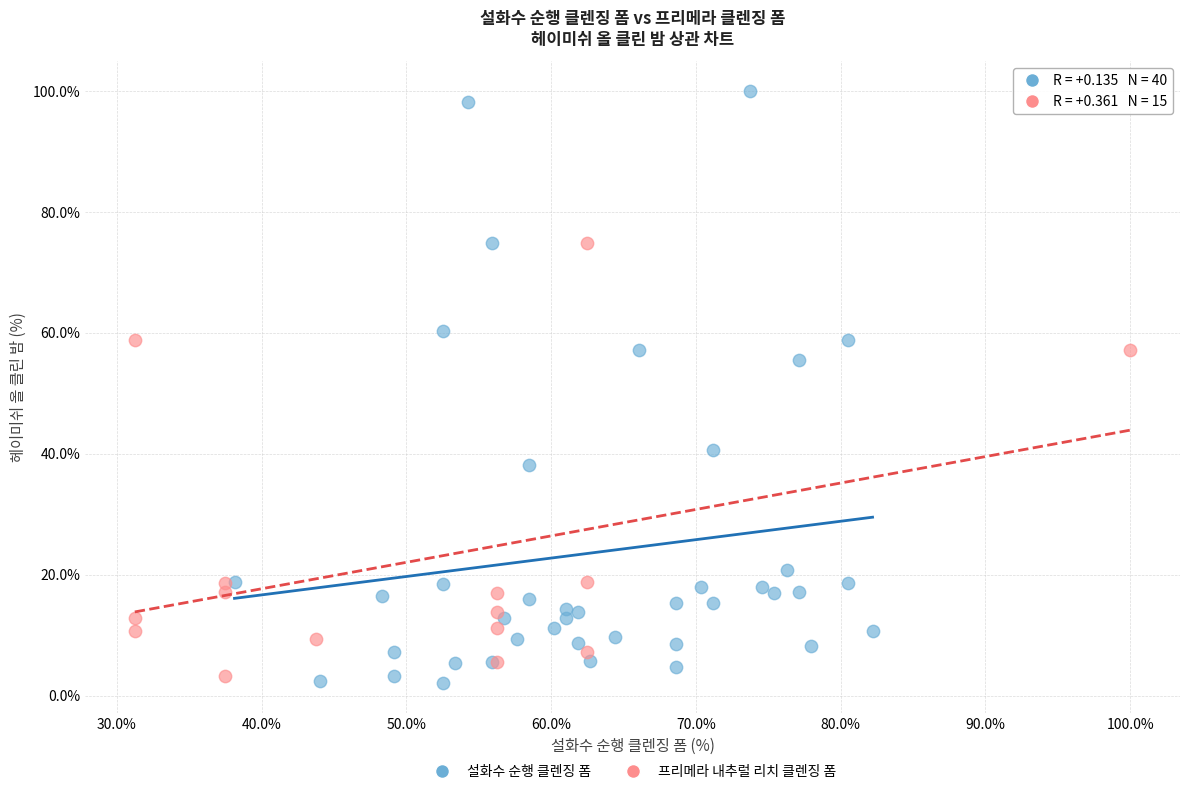

Which series reaches the maximum Y coordinate?

설화수 순행 클렌징 폼